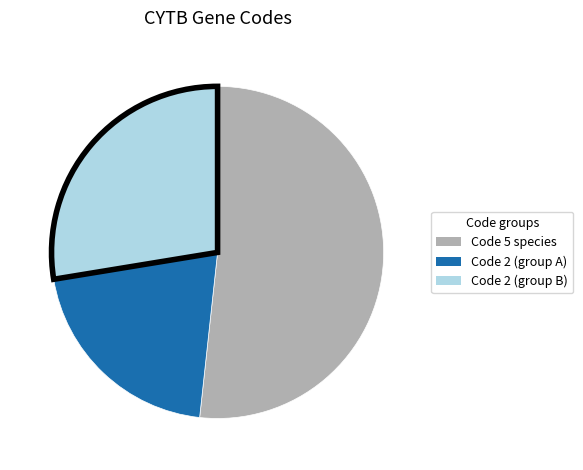

Is there a majority slice in this chart?

Yes